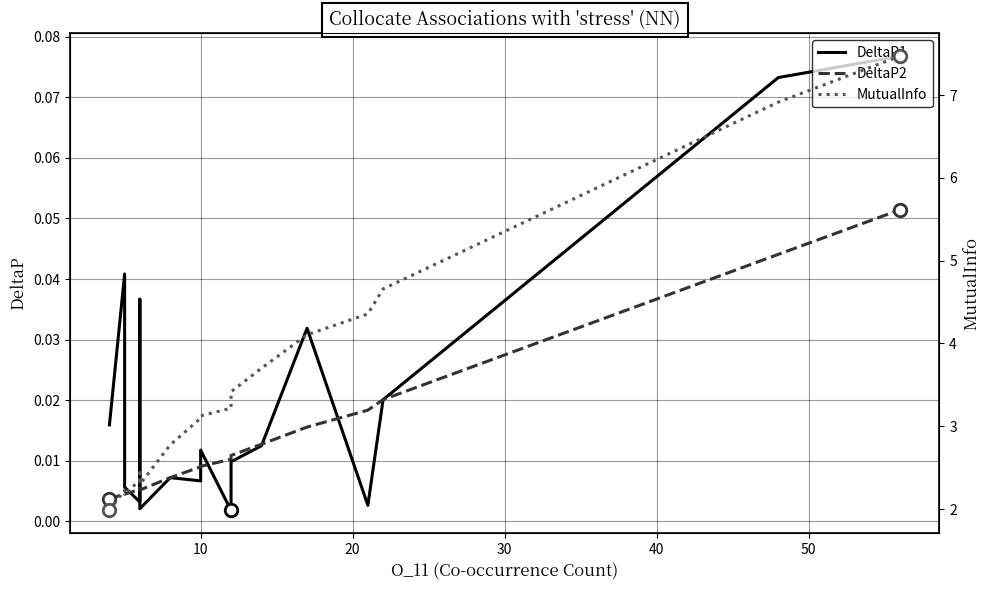

What is the average value of the MutualInfo series?

3.4